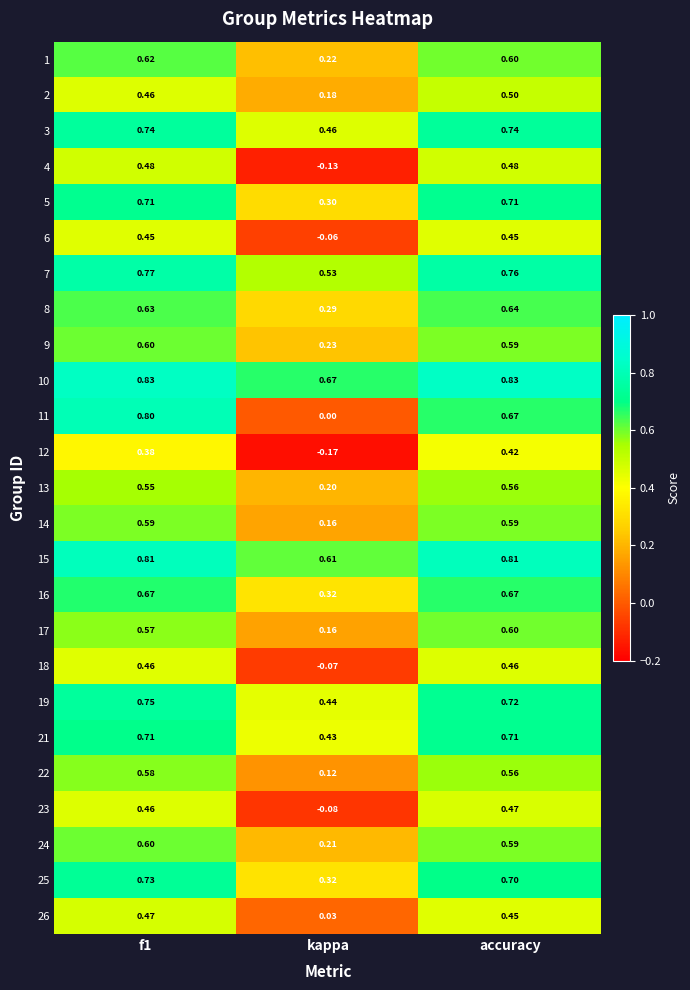

Count the number of categories in the chart.

3